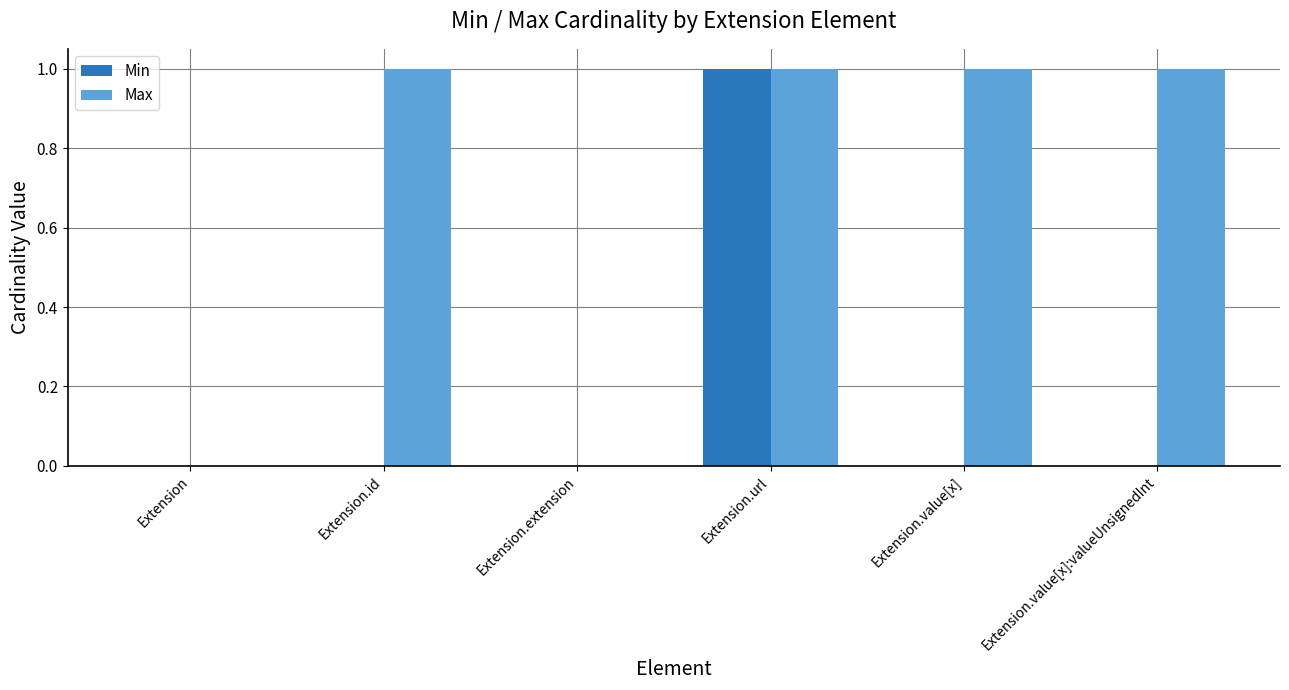

Is the value of Max at Extension.value[x] greater than the value of Min at Extension.value[x]?

Yes